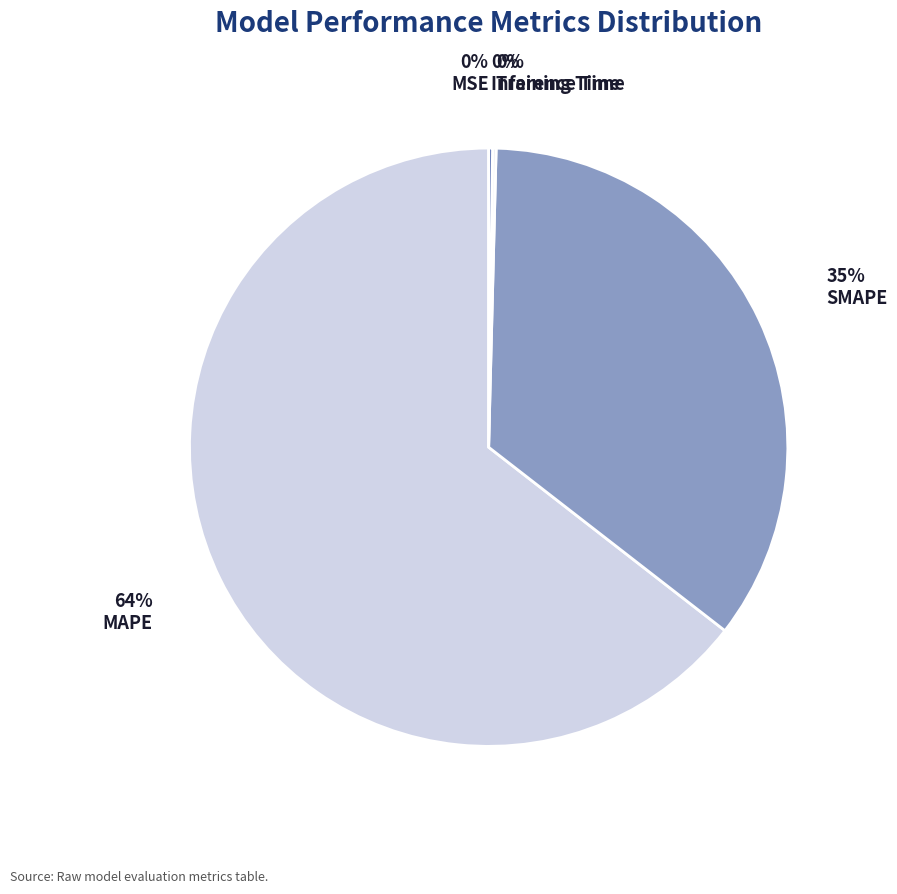

What percentage is the SMAPE slice, to the nearest percent?

35%